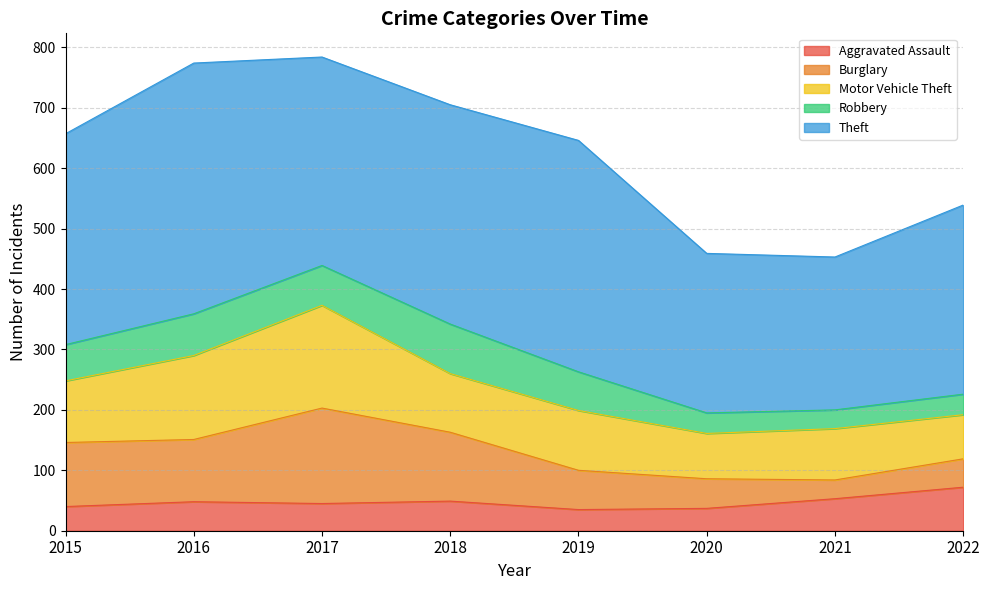

Reading right to left, extract all data points from this chart.

Aggravated Assault: 72	53	37	35	49	45	48	40
Burglary: 47	31	49	65	114	158	103	106
Motor Vehicle Theft: 73	85	75	99	97	170	139	102
Robbery: 34	31	34	64	82	66	69	60
Theft: 313	253	264	383	363	345	415	349